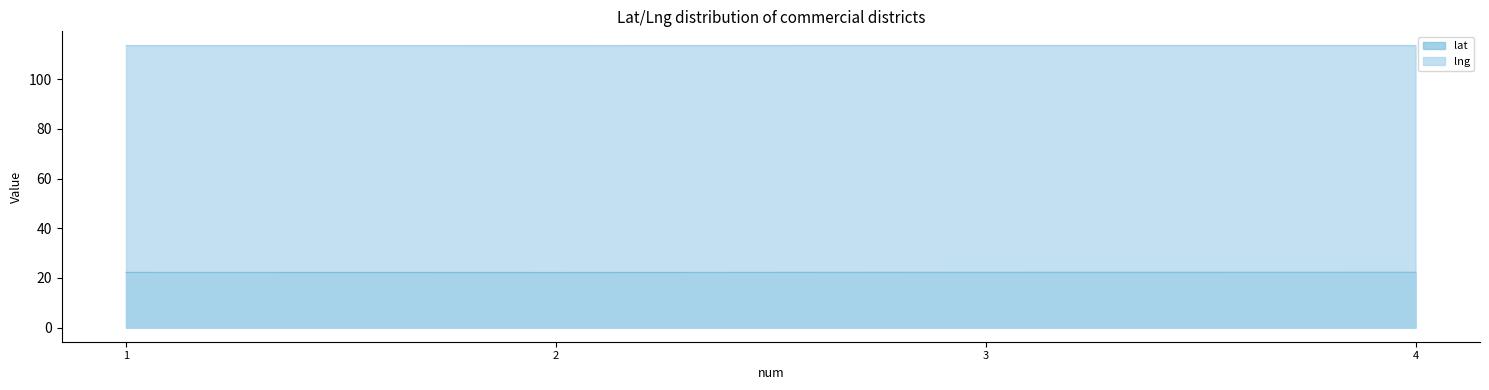

What is the difference between the highest and lowest values at 4?

91.3